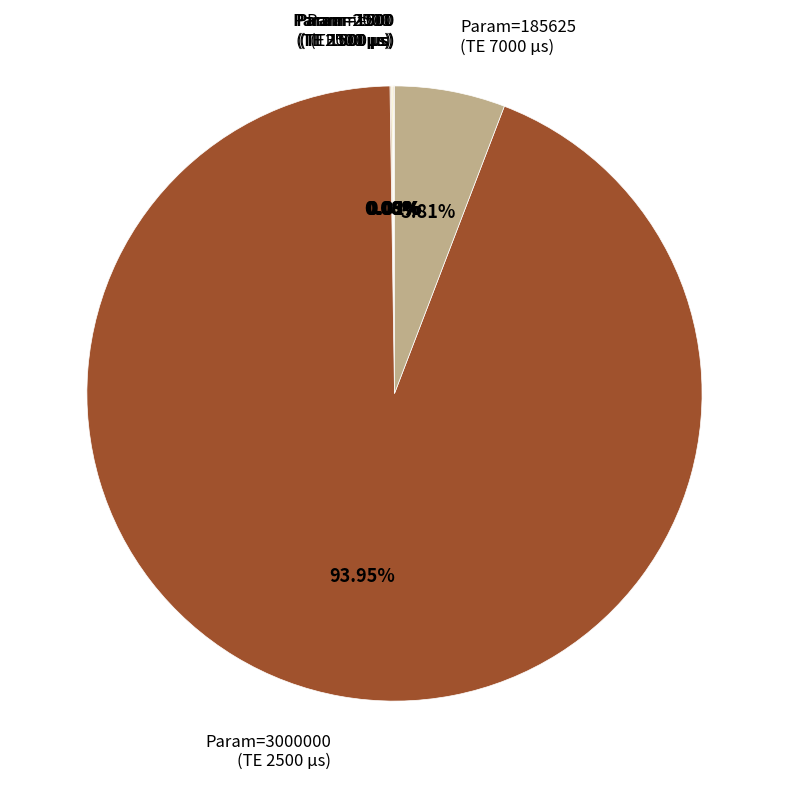

Which category has the biggest portion of the pie?

Param=3000000 (TE 2500 µs)